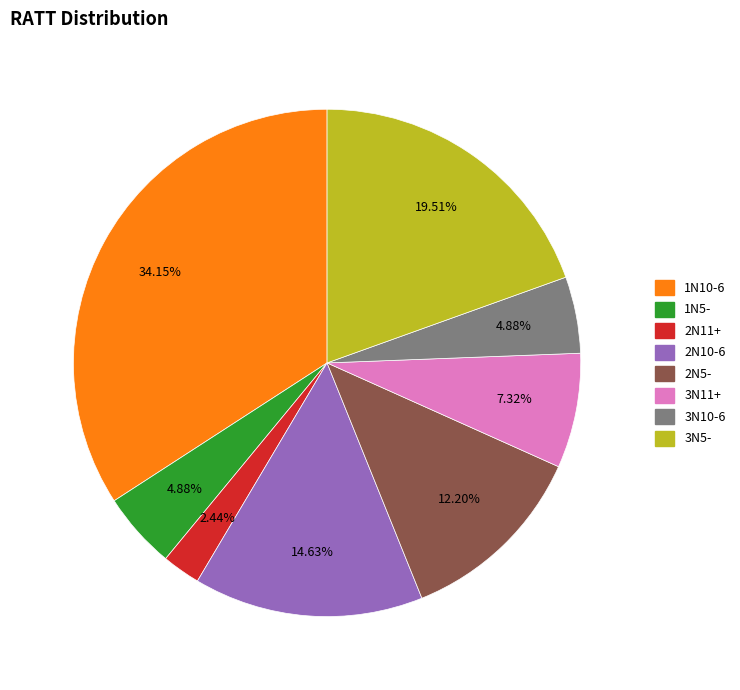

Is there a majority slice in this chart?

No